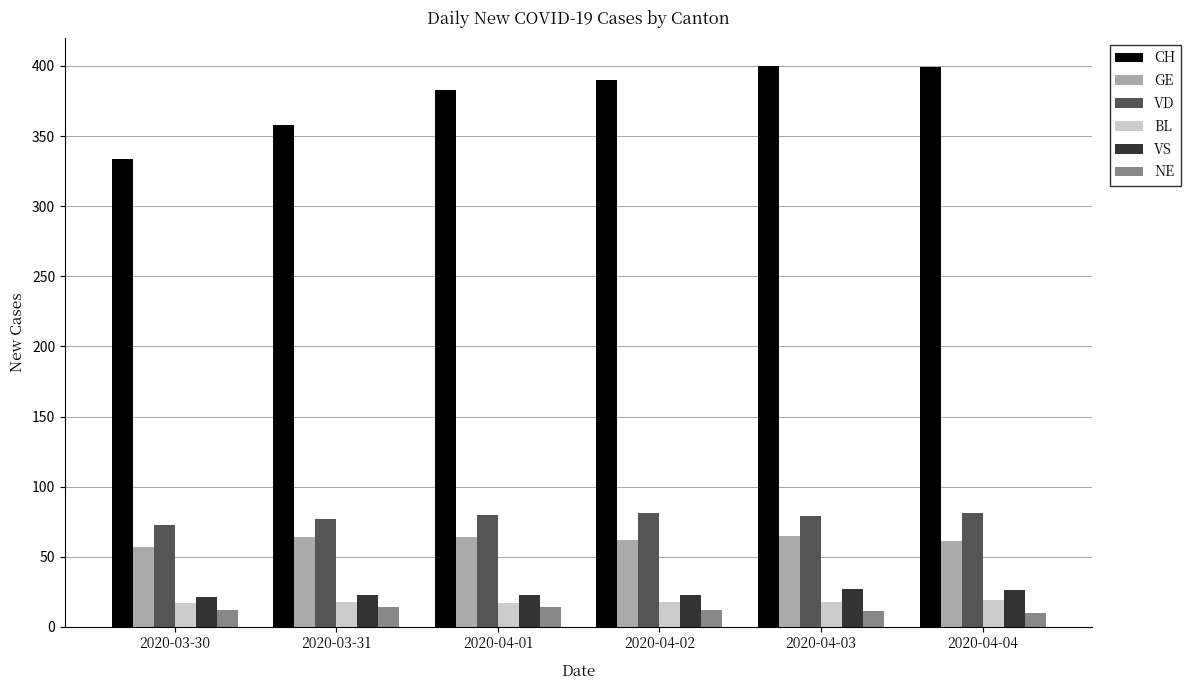

Count the BL values in the range 17 to 18.

5